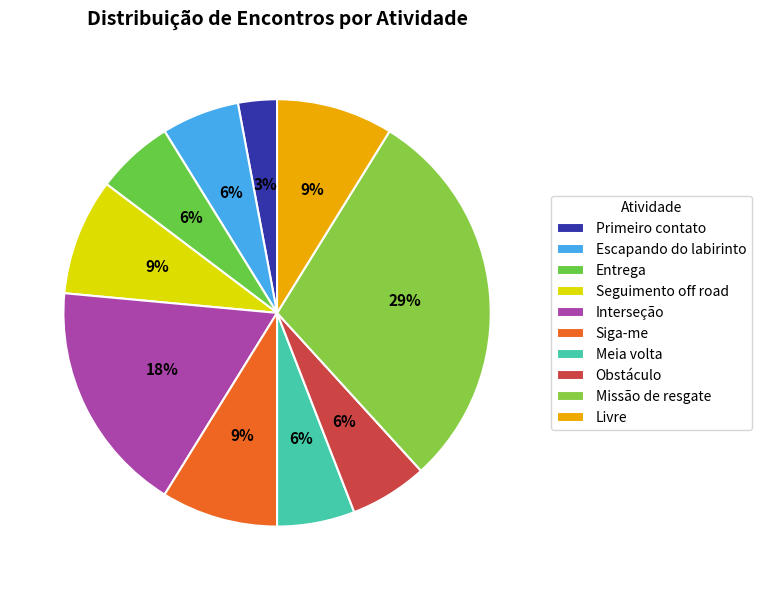

How many segments does this pie chart have?

10